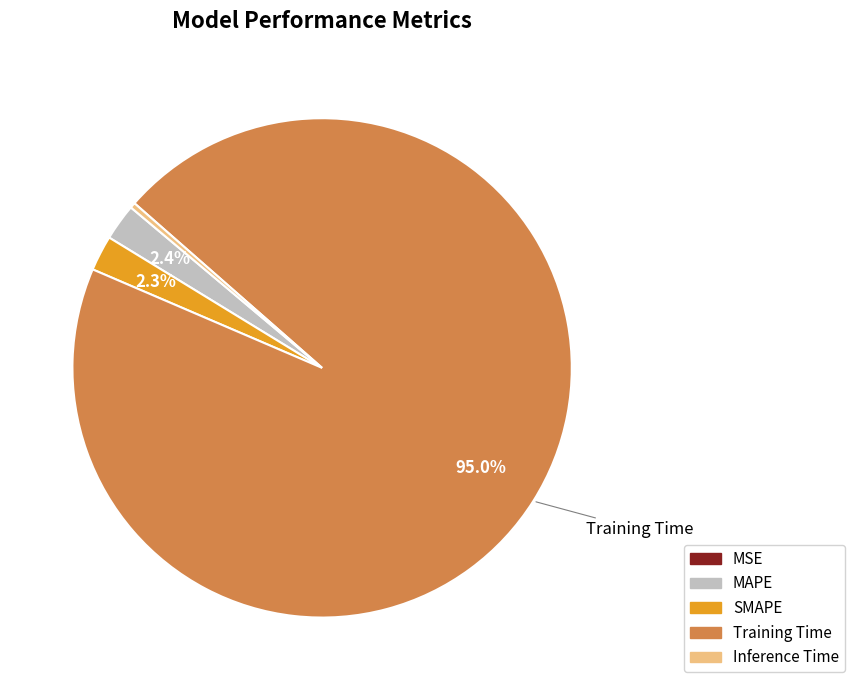

Does any single category account for the majority?

Yes